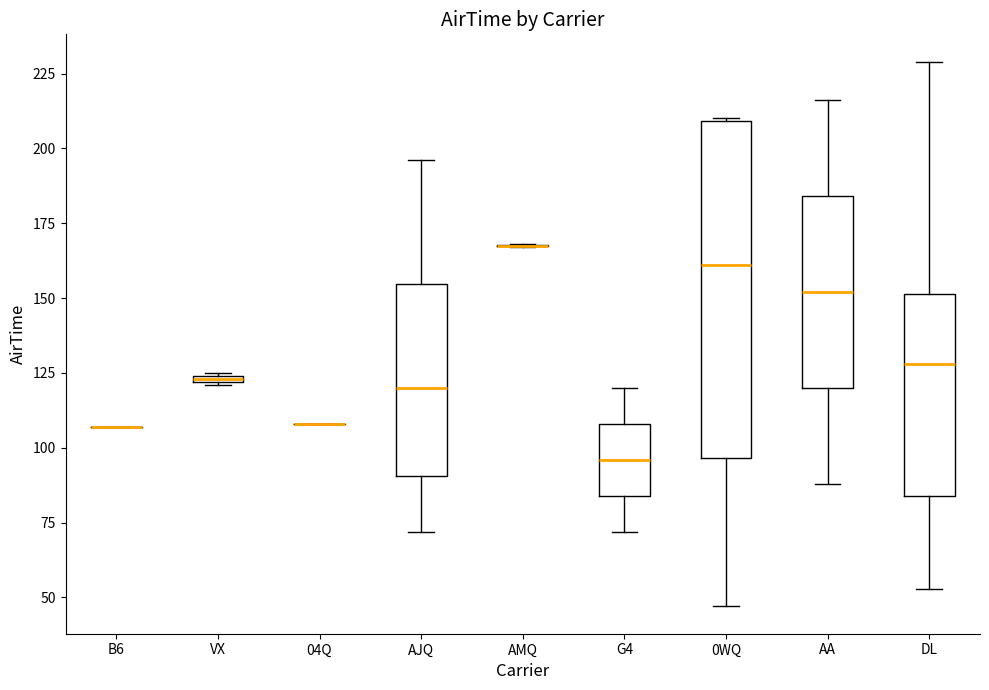

Which box is the tallest, from its lower edge to its upper edge?

0WQ